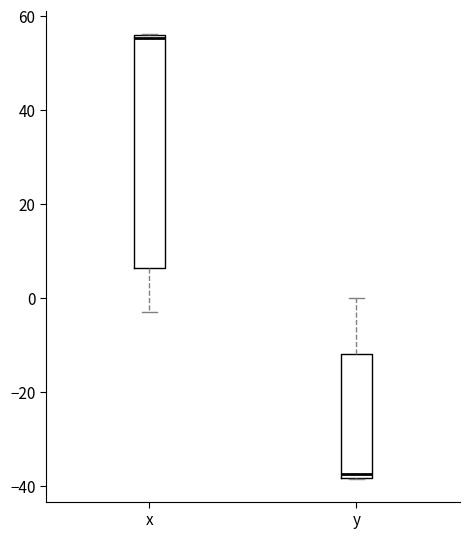

Where is the lower edge of the box for x on the y-axis? The values are not printed on the chart, so give them approximately, as read against the axis.

6